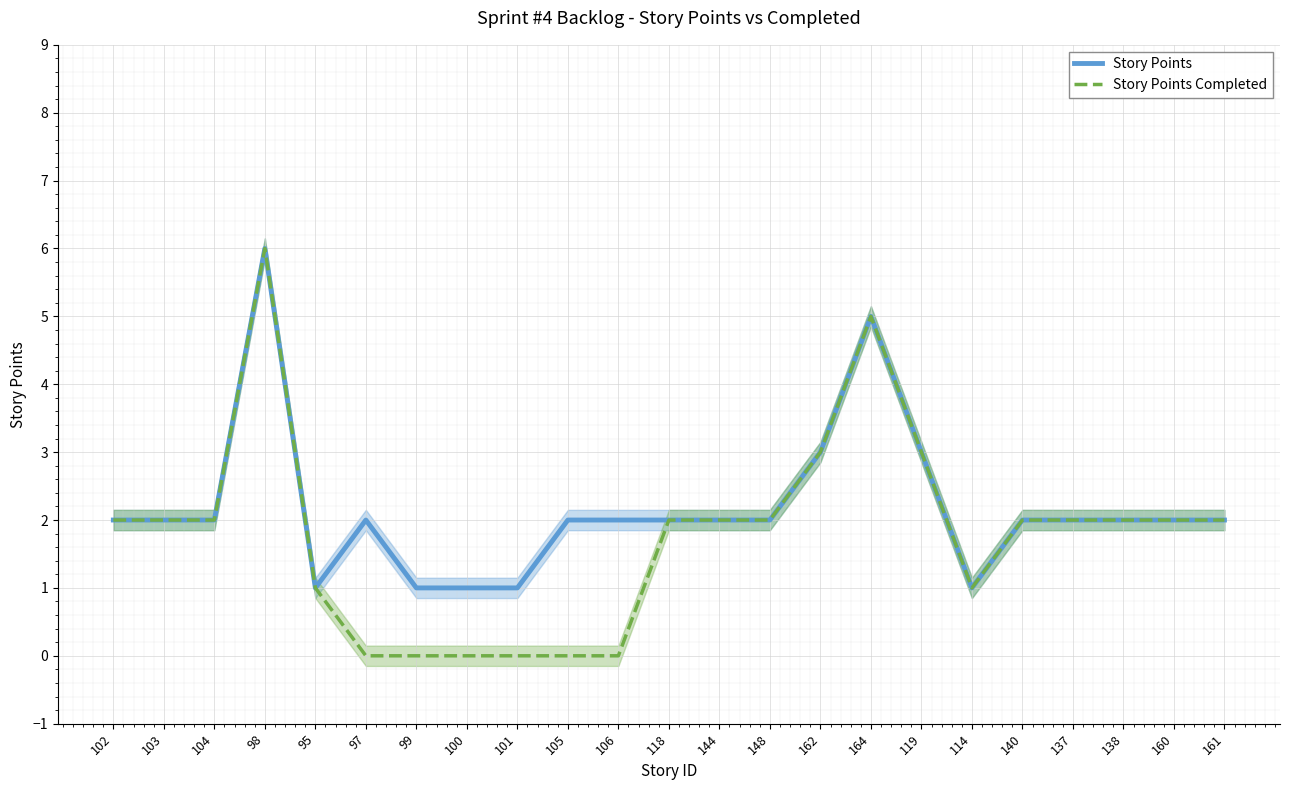

How many lines are shown in the chart?

2